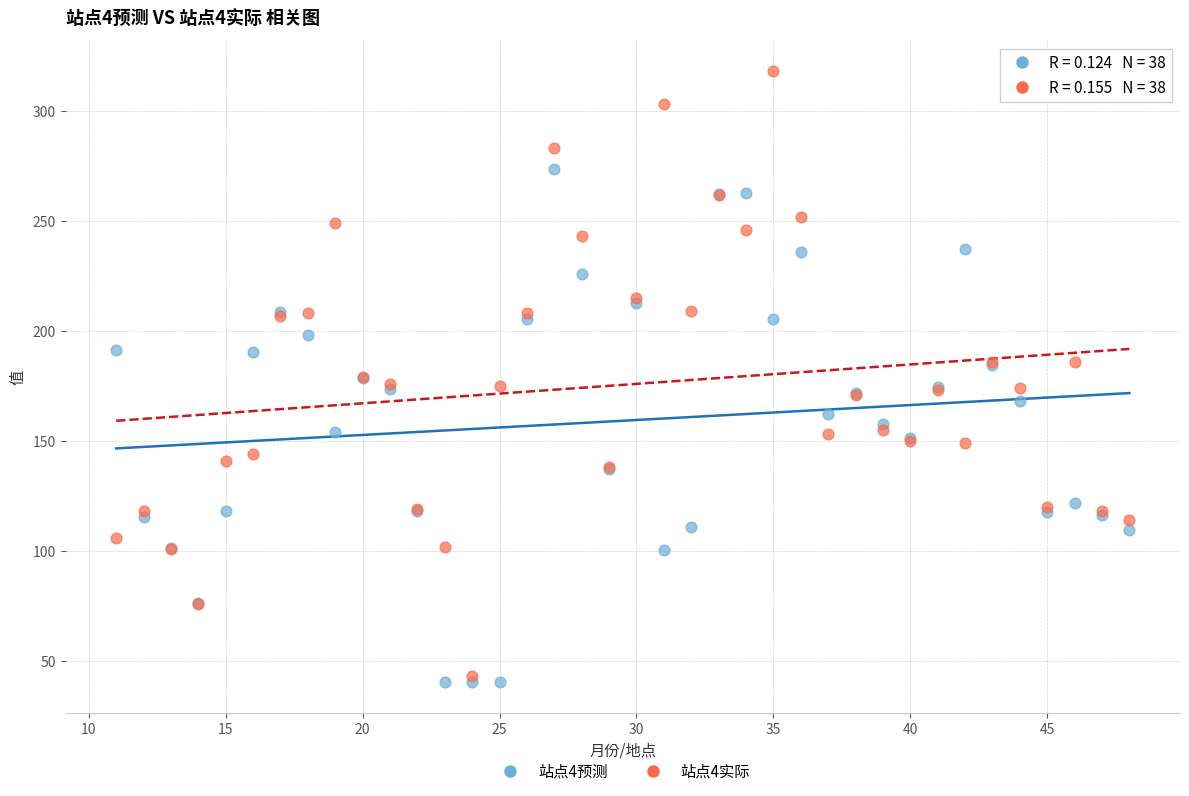

Which series reaches the maximum Y coordinate?

站点4实际